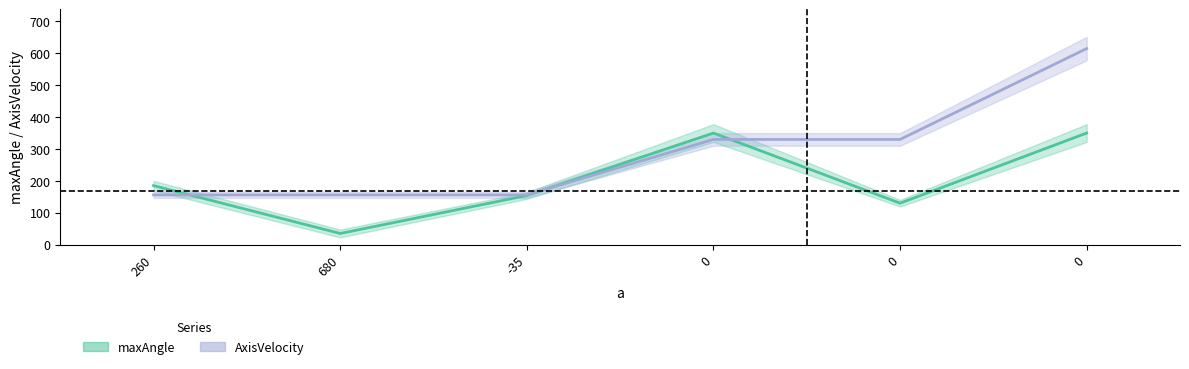

How many AxisVelocity values are between 156 and 330?

5